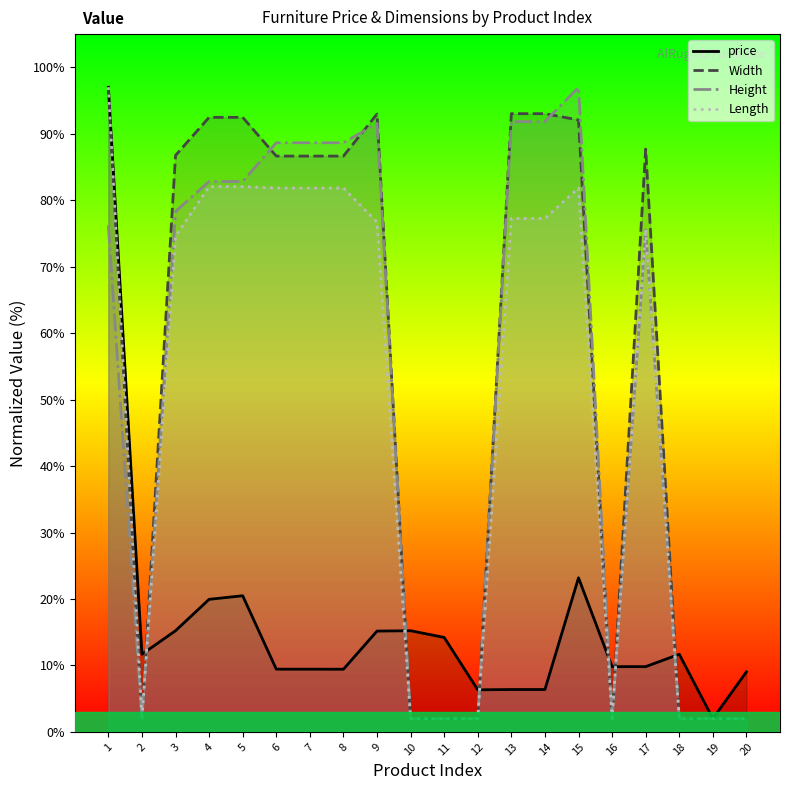

What is the sum of all price values?

321.9